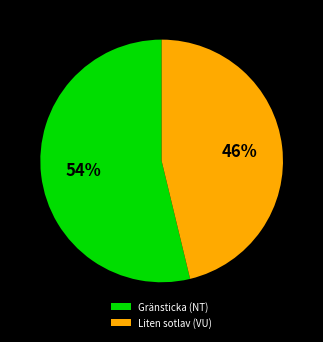

Does any single category account for the majority?

Yes